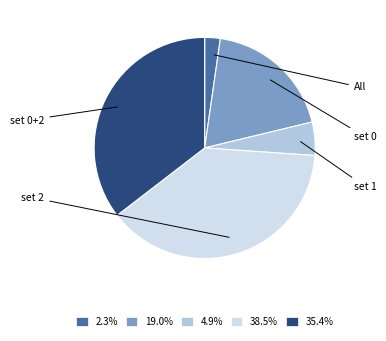

Count the number of slices in the pie.

5